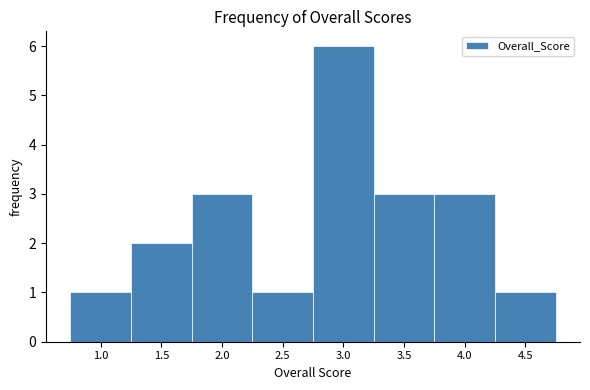

Reading left to right, extract all data points from this chart.

1	2	3	1	6	3	3	1